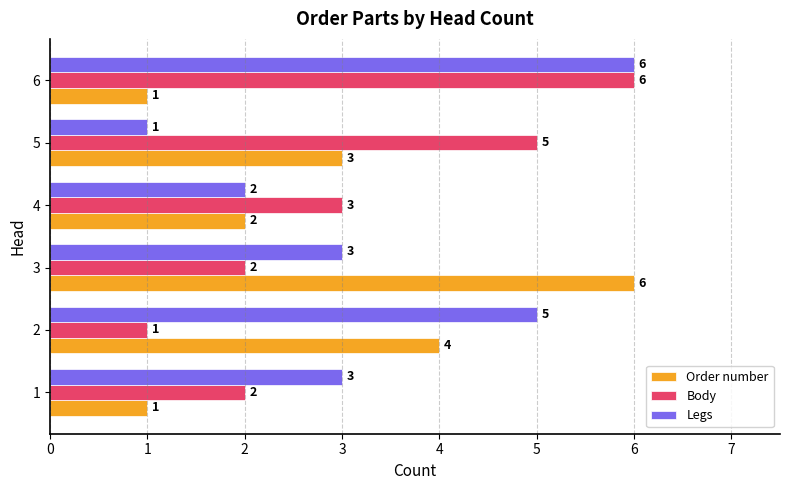

The Order number series shows 1 at 3. True or false?

False